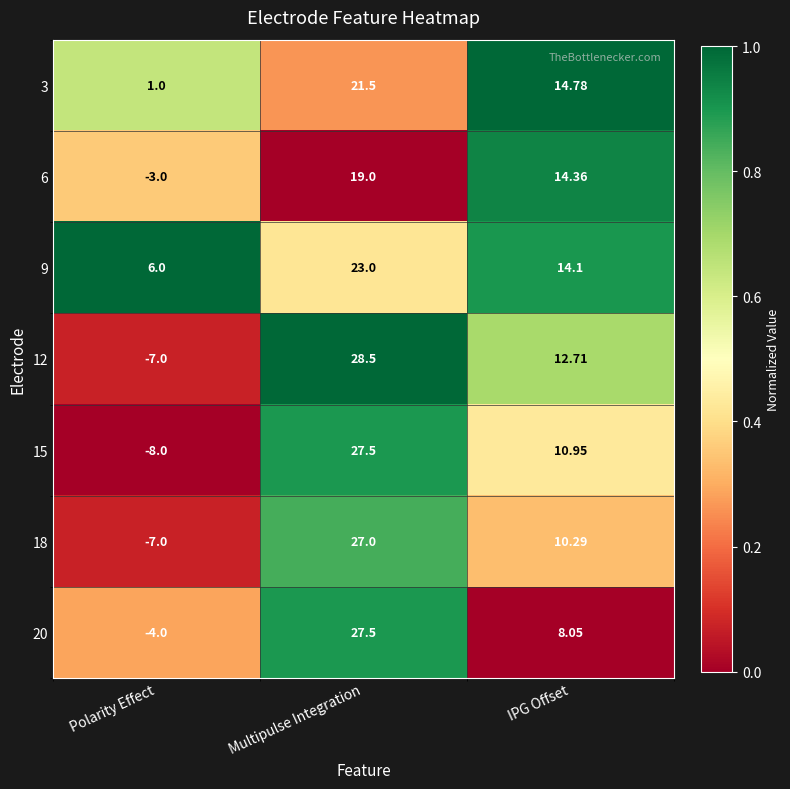

At which label does 18 first exceed 10?

Multipulse Integration